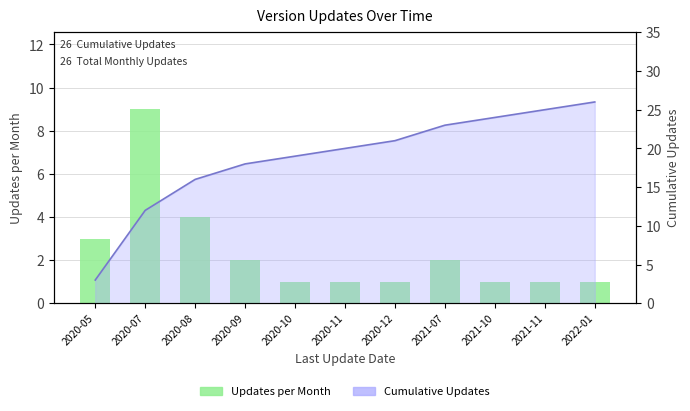

What is the average value of the Updates per Month series?

2